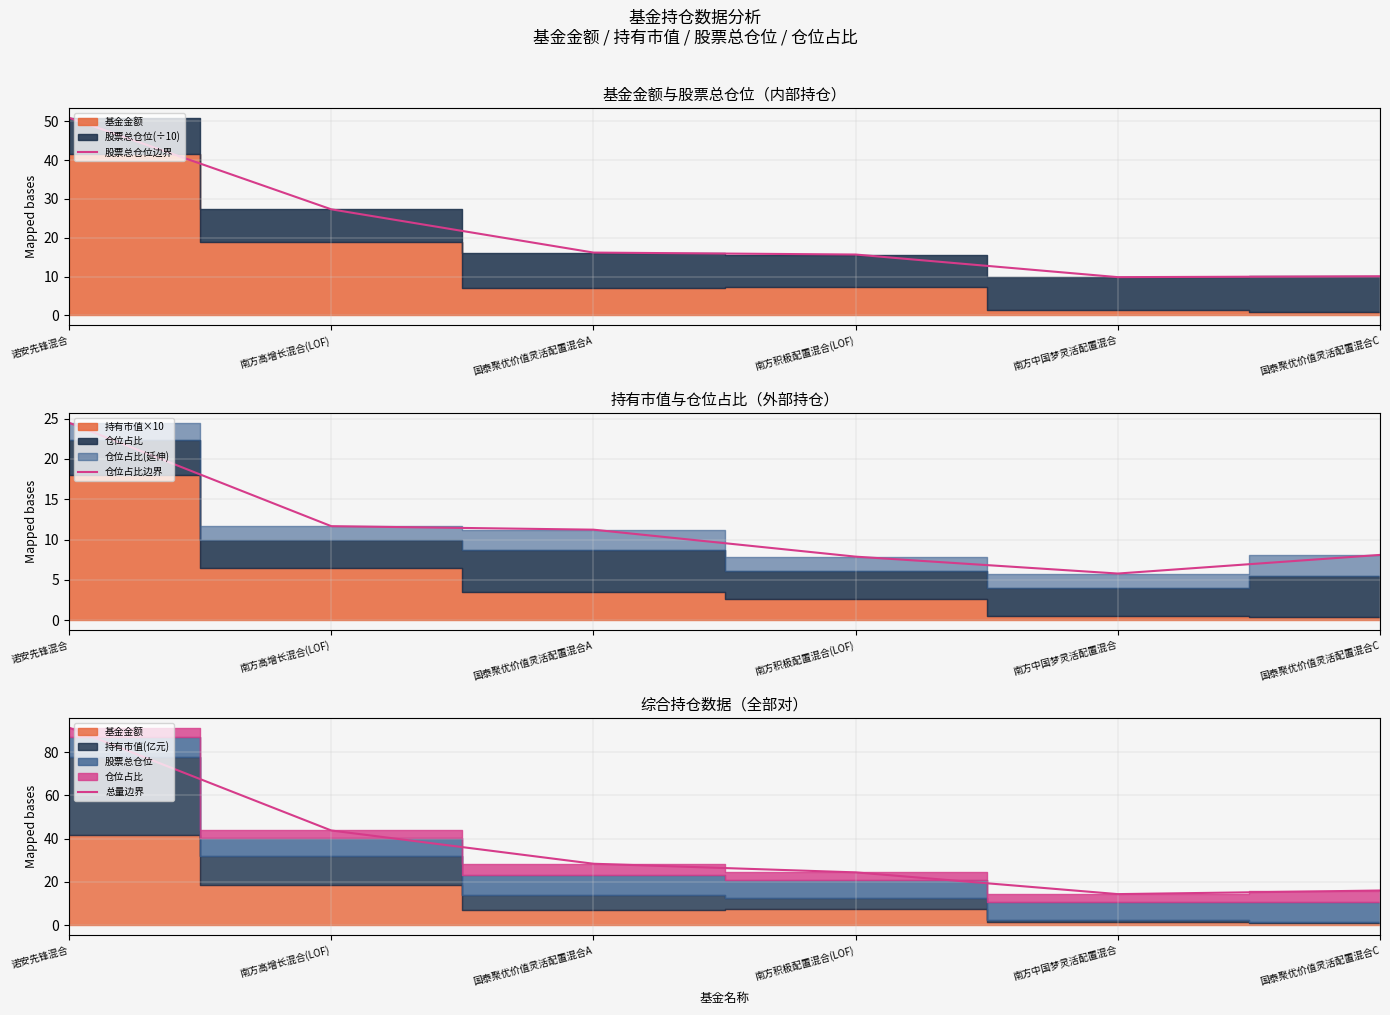

List the series in order of their overall mean, lowest first.

仓位占比边界, 股票总仓位边界, 总量边界